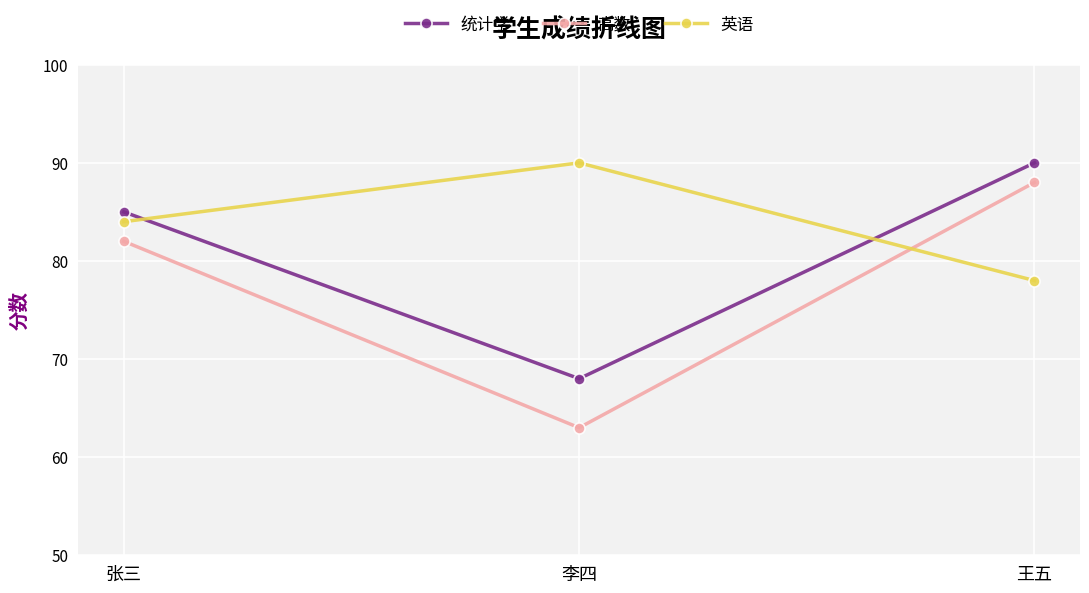

Between 张三 and 李四, which series saw the biggest shift?

高数